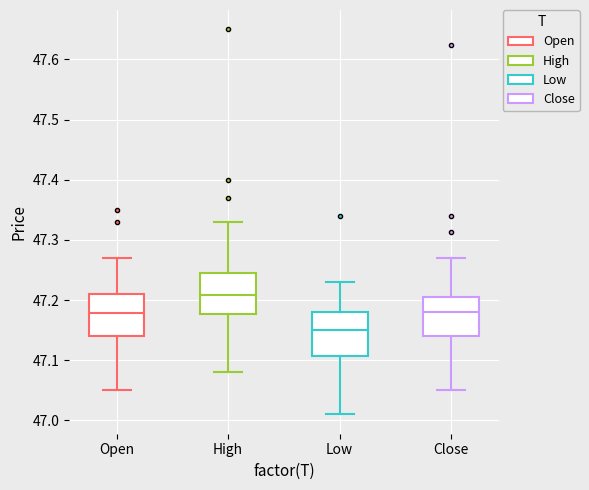

Which box has the lowest median line?

Low